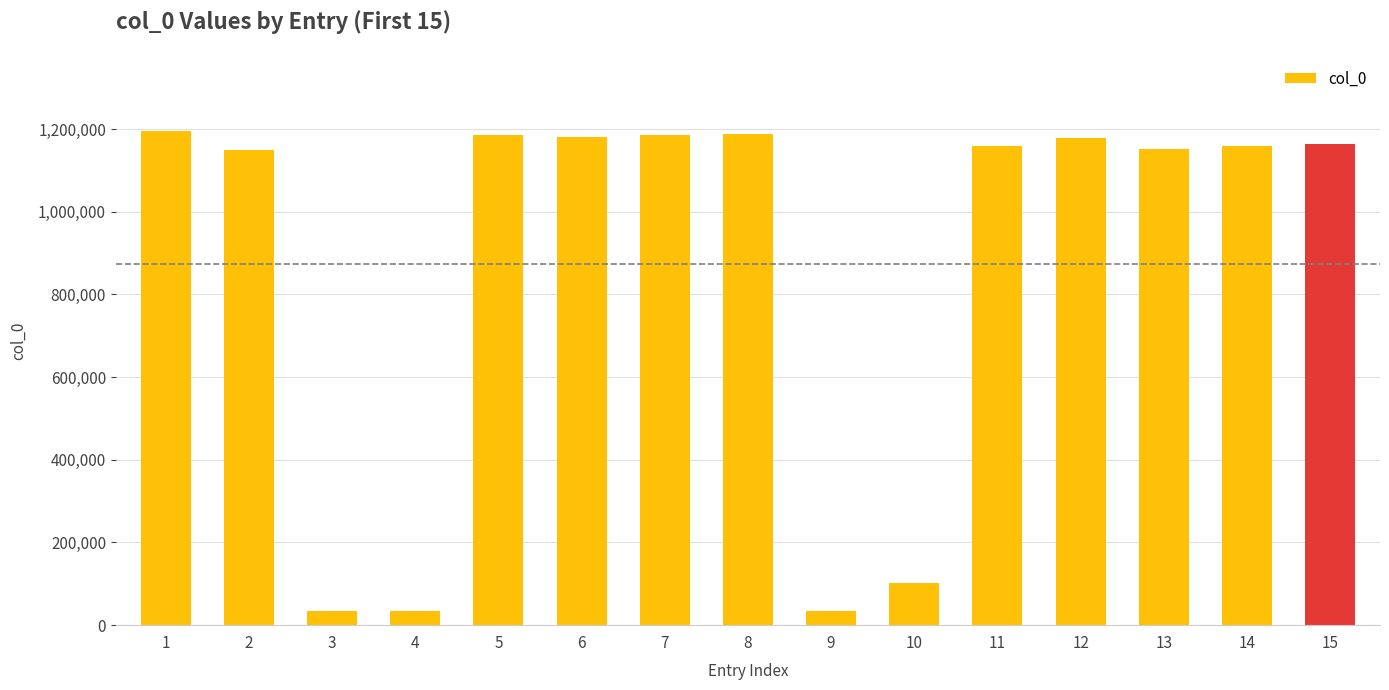

Does the chart contain any negative values?

No